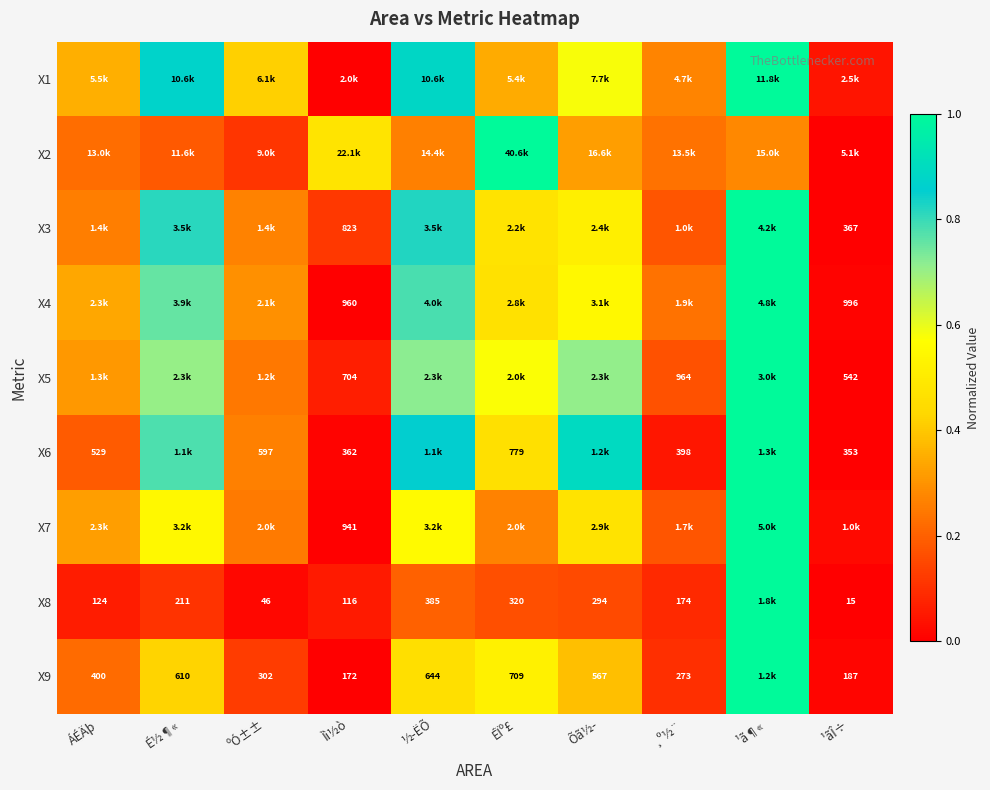

Read the X1 value at Õã½­.

0.6